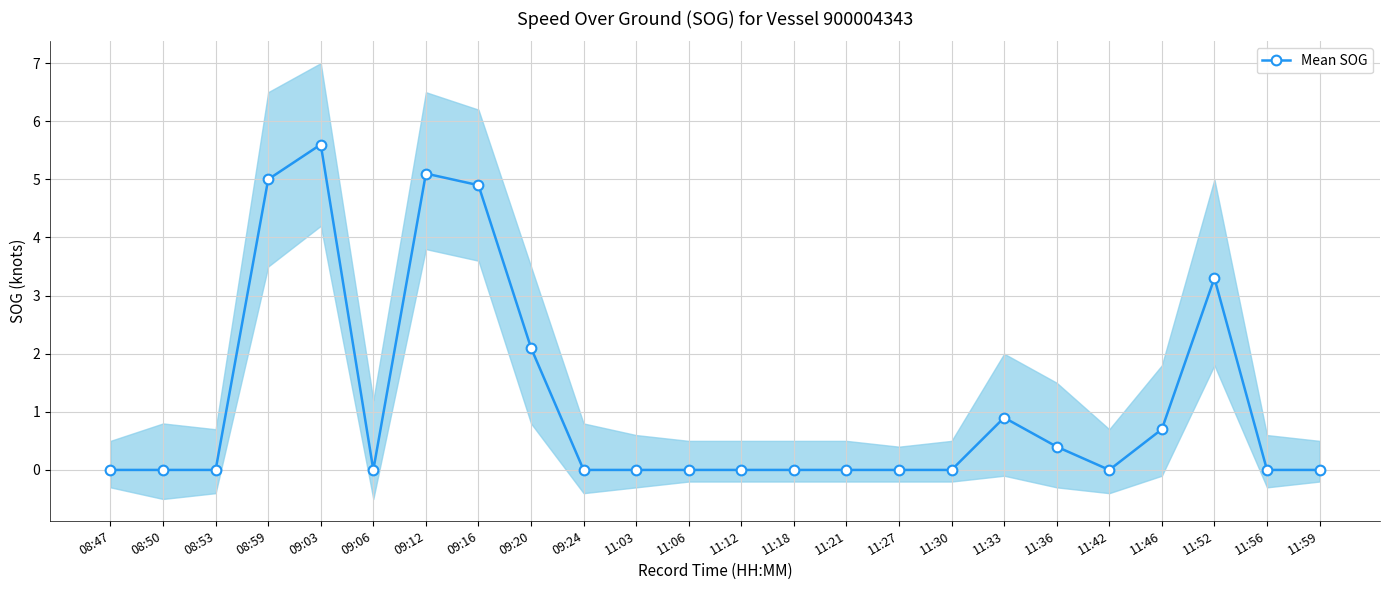

Rank the categories by value from lowest to highest.

08:47, 08:50, 08:53, 09:06, 09:24, 11:03, 11:06, 11:12, 11:18, 11:21, 11:27, 11:30, 11:42, 11:56, 11:59, 11:36, 11:46, 11:33, 09:20, 11:52, 09:16, 08:59, 09:12, 09:03